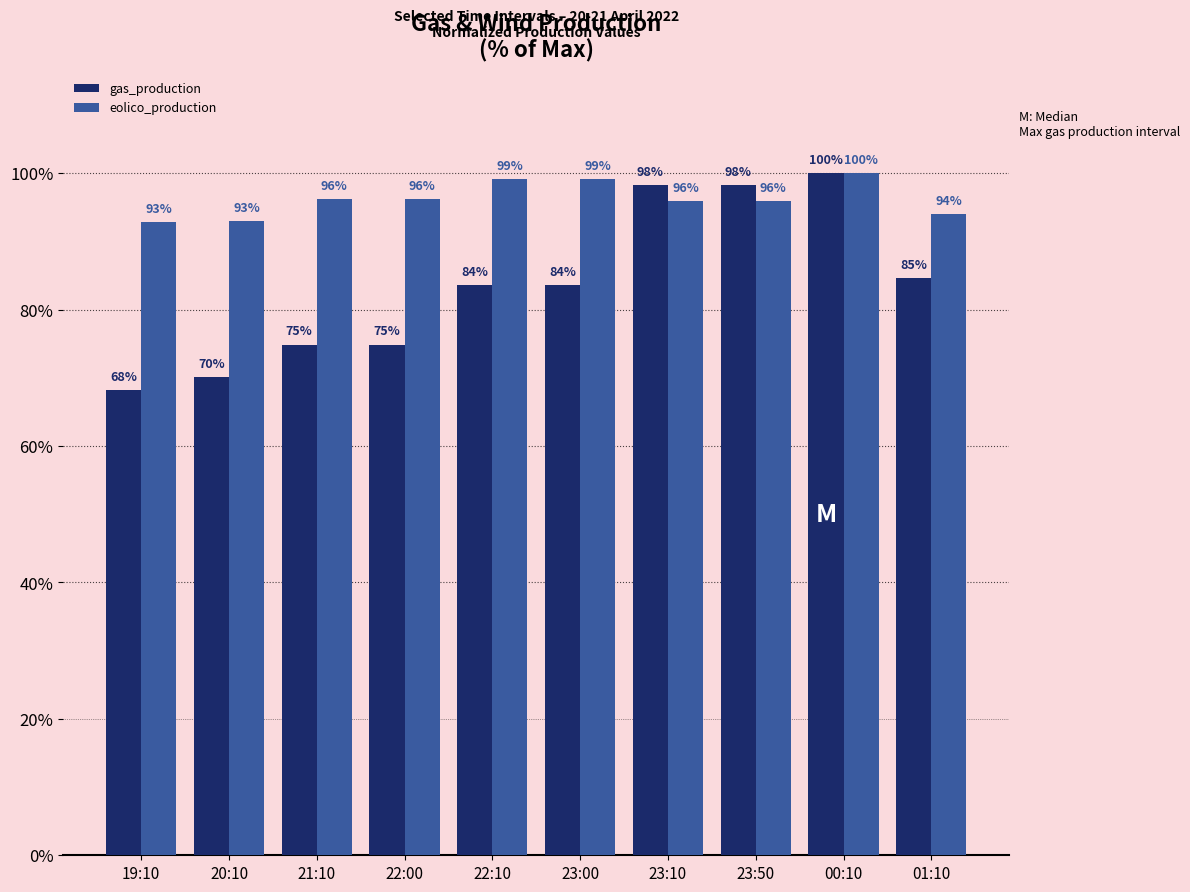

Is the value of gas_production at 20:10 greater than the value of eolico_production at 23:10?

No